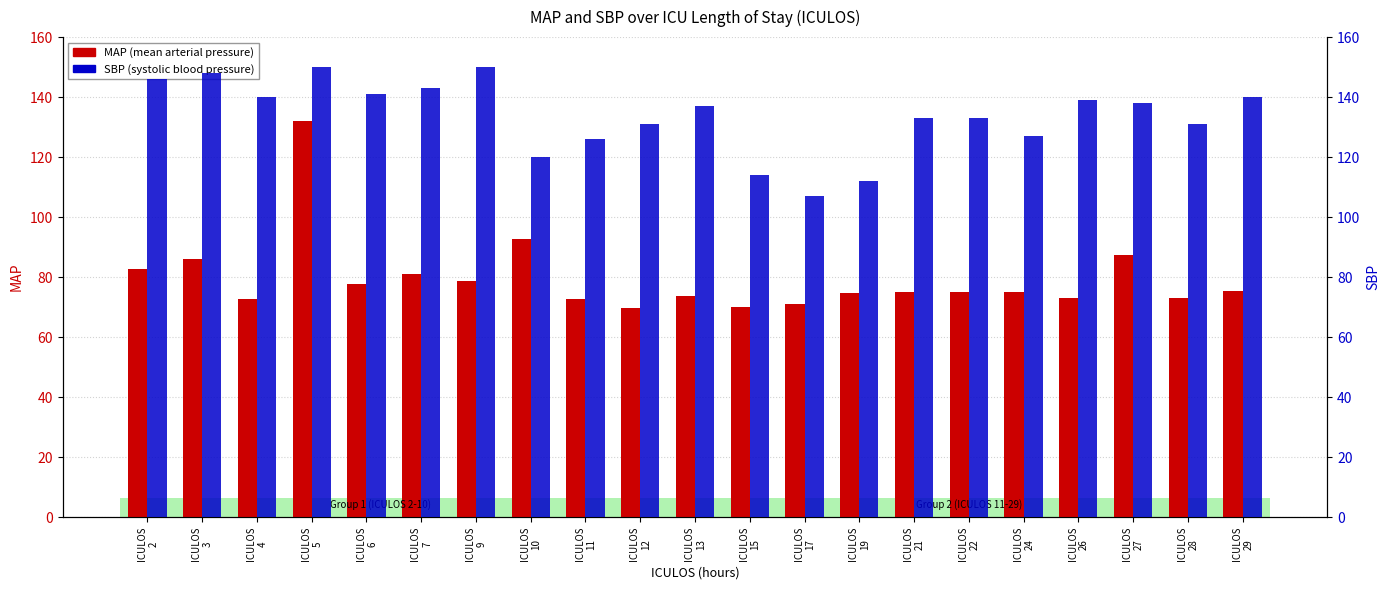

How many groups of bars are there?

21